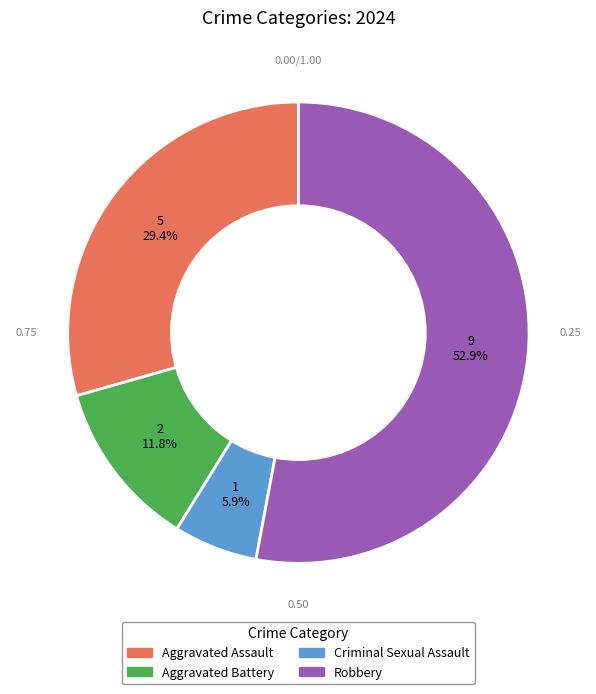

Is there any slice that represents more than half of the pie?

Yes